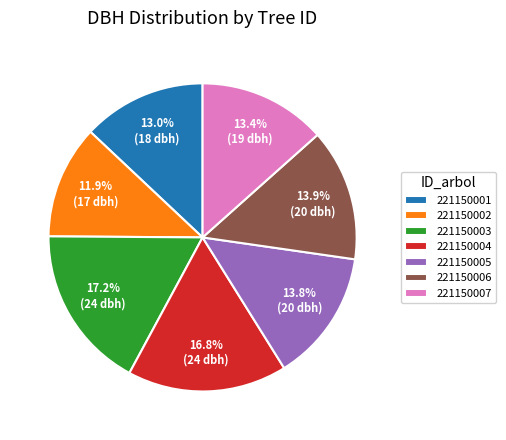

Combined, do 221150007 and 221150006 account for over 50%?

No